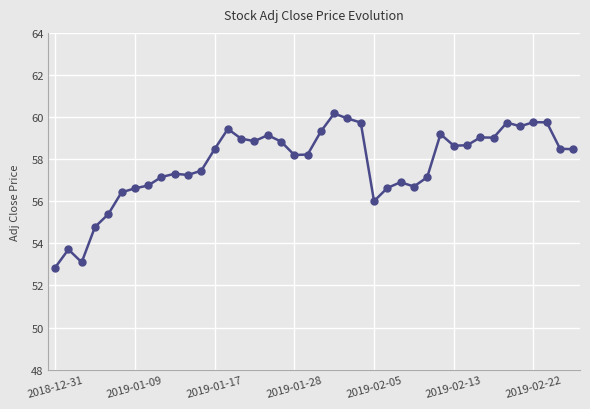

True or false: the data has more than 2 interior local peaks.

True